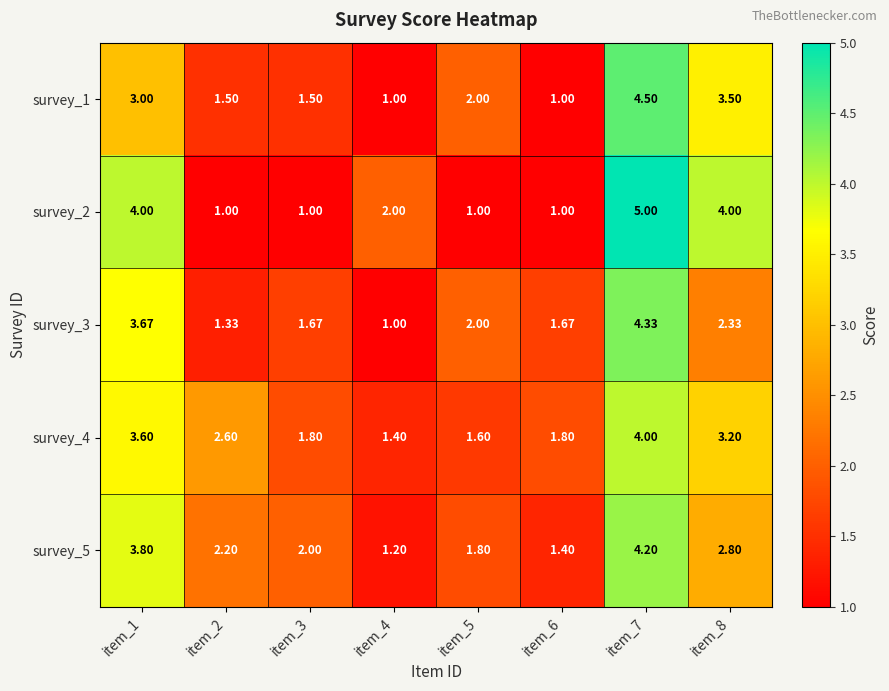

At item_7, list the series in order from largest to smallest.

survey_2, survey_1, survey_3, survey_5, survey_4